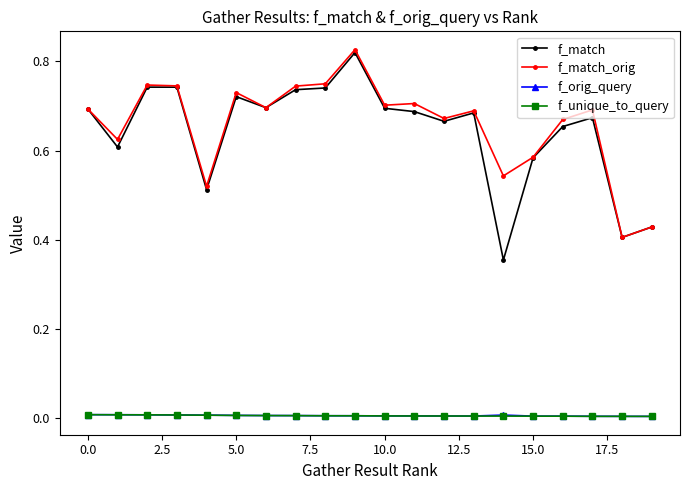

True or false: f_match and f_orig_query cross at least once.

False